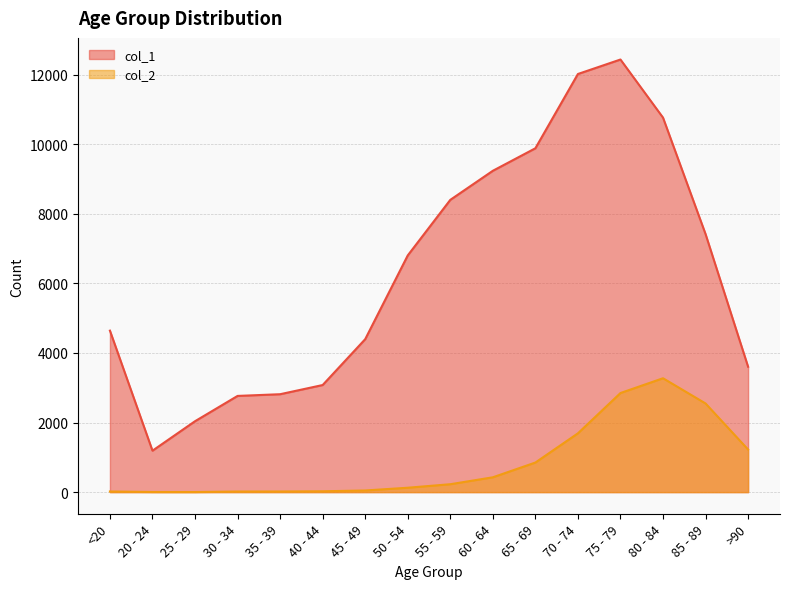

What is the difference between the maximum and second lowest values in the col_2 series?

3269